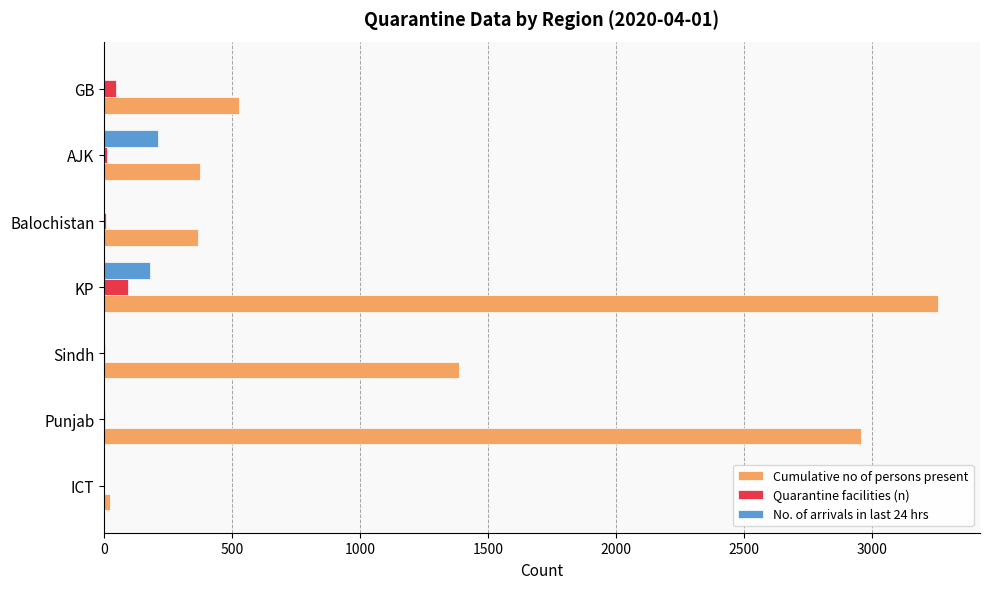

What is the sum of all Cumulative no of persons present values?

8893